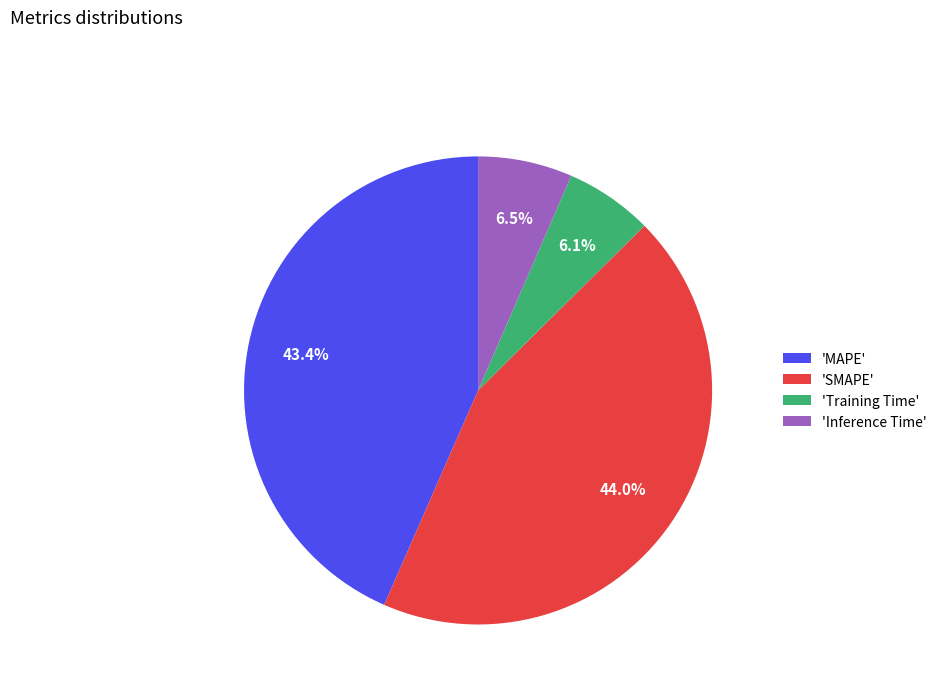

Is there a majority slice in this chart?

No